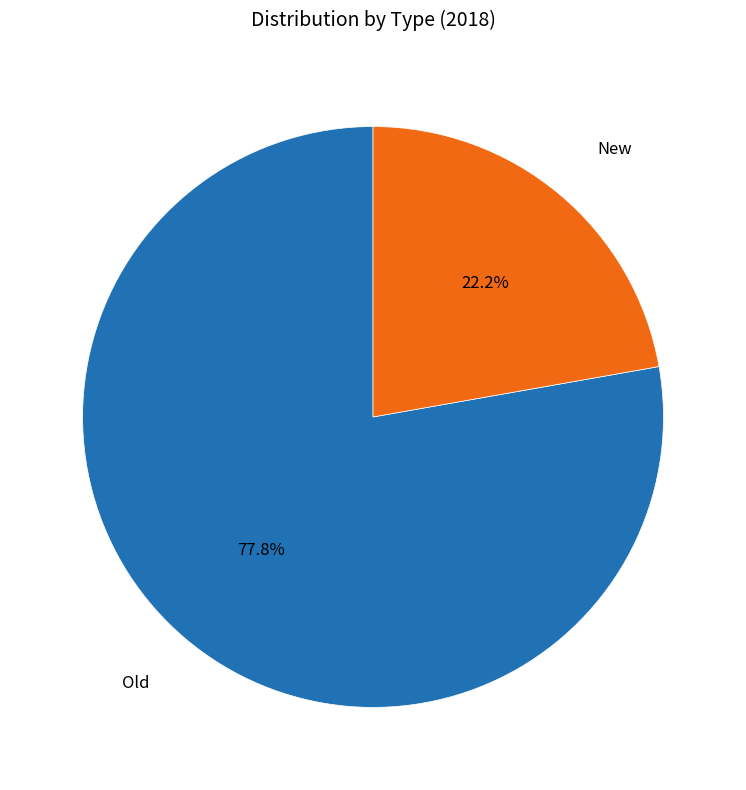

Is there a majority slice in this chart?

Yes